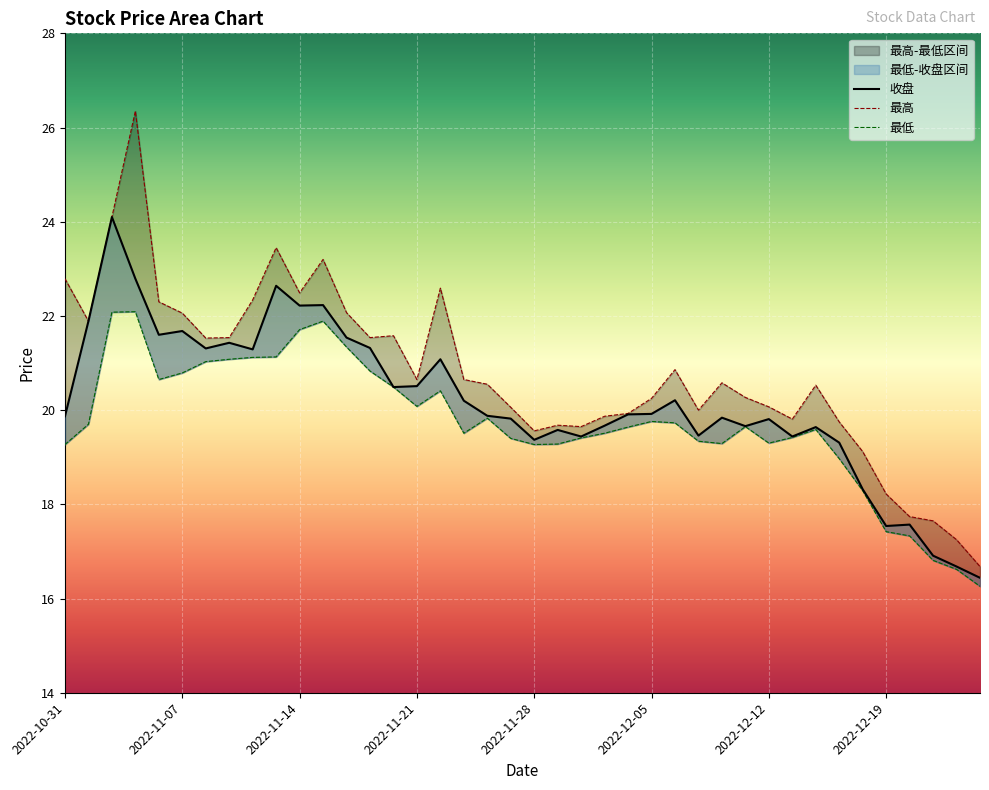

Rank the series by their average value, from lowest to highest.

最低, 收盘, 最高